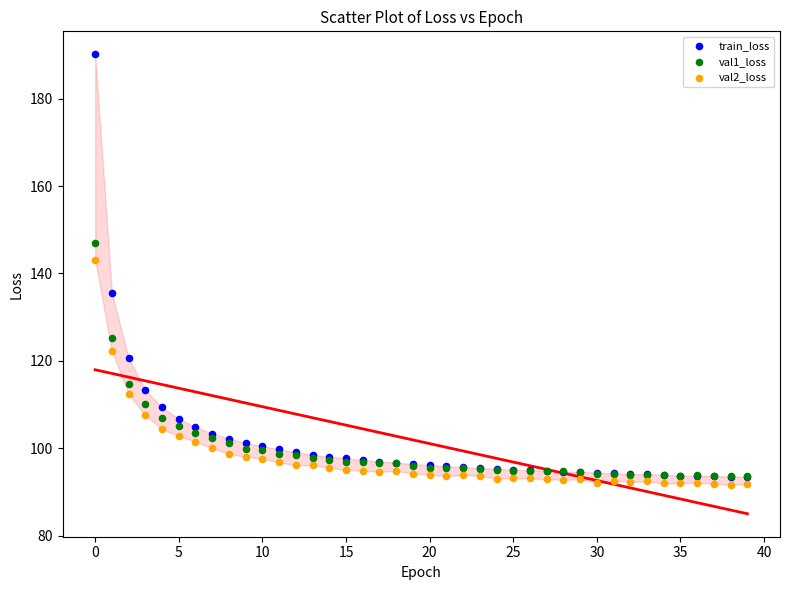

In the train_loss series, what Y value is closest to 141?

135.6